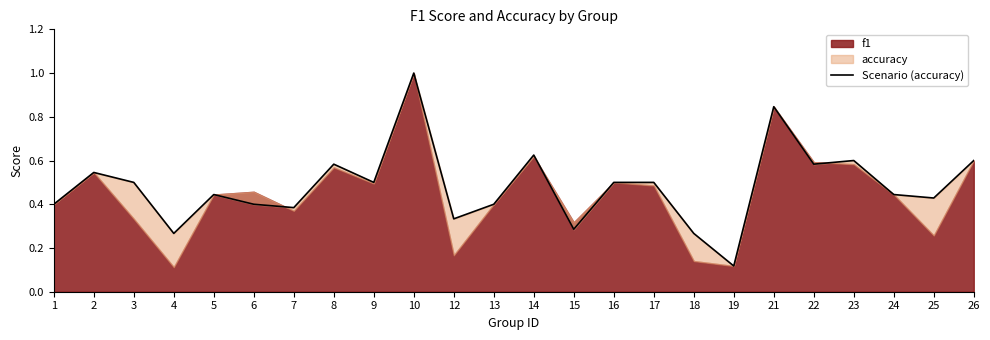

What is the value of the 14th point from the left?

0.3